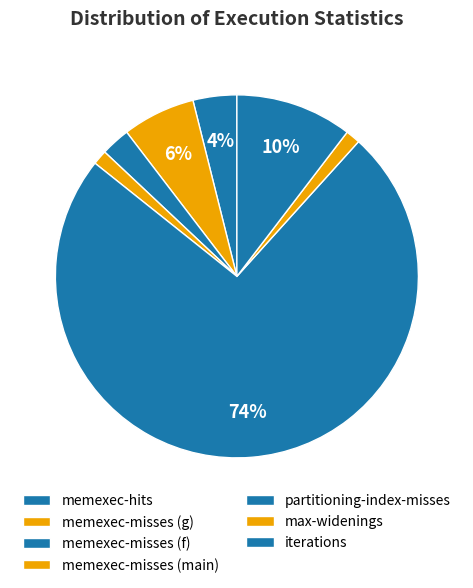

Which category accounts for the majority?

partitioning-index-misses